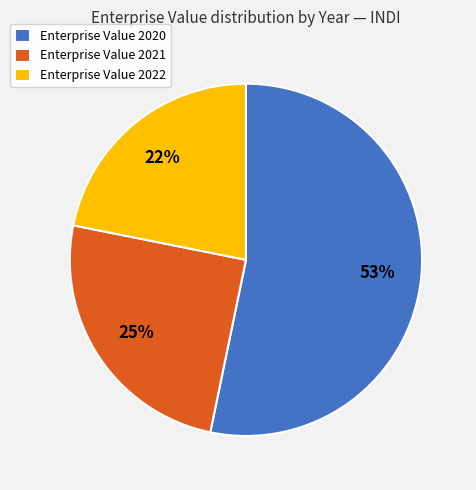

What is the ratio of the value at Enterprise Value 2020 to the value at Enterprise Value 2022?

2.4